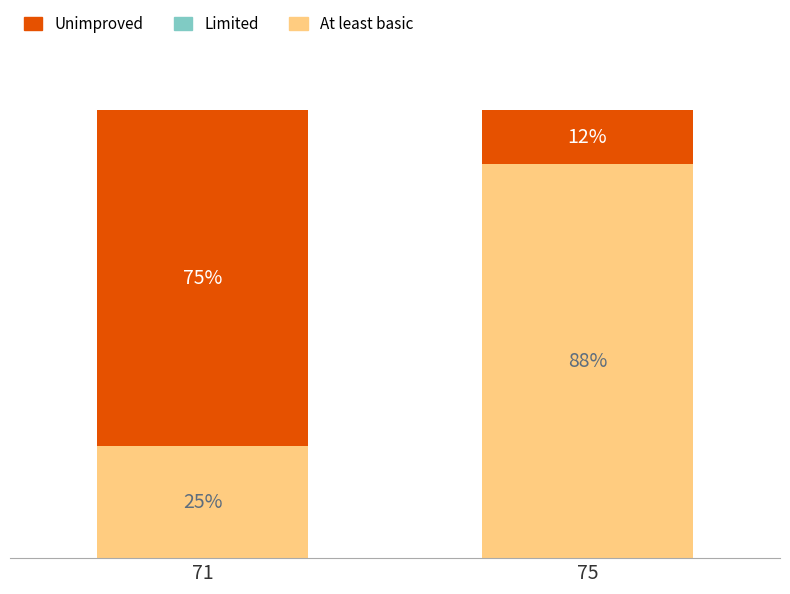

List the labels in order of At least basic value, largest first.

75, 71